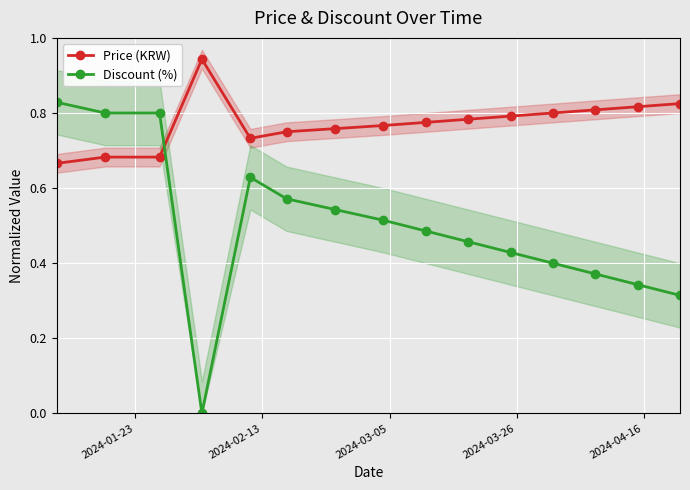

Reading right to left, what are all the values shown in this chart?

Price (KRW): 0.8	0.8	0.8	0.8	0.8	0.8	0.8	0.8	0.8	0.8	0.7	0.9	0.7	0.7	0.7
Discount (%): 0.3	0.3	0.4	0.4	0.4	0.5	0.5	0.5	0.5	0.6	0.6	0.0	0.8	0.8	0.8